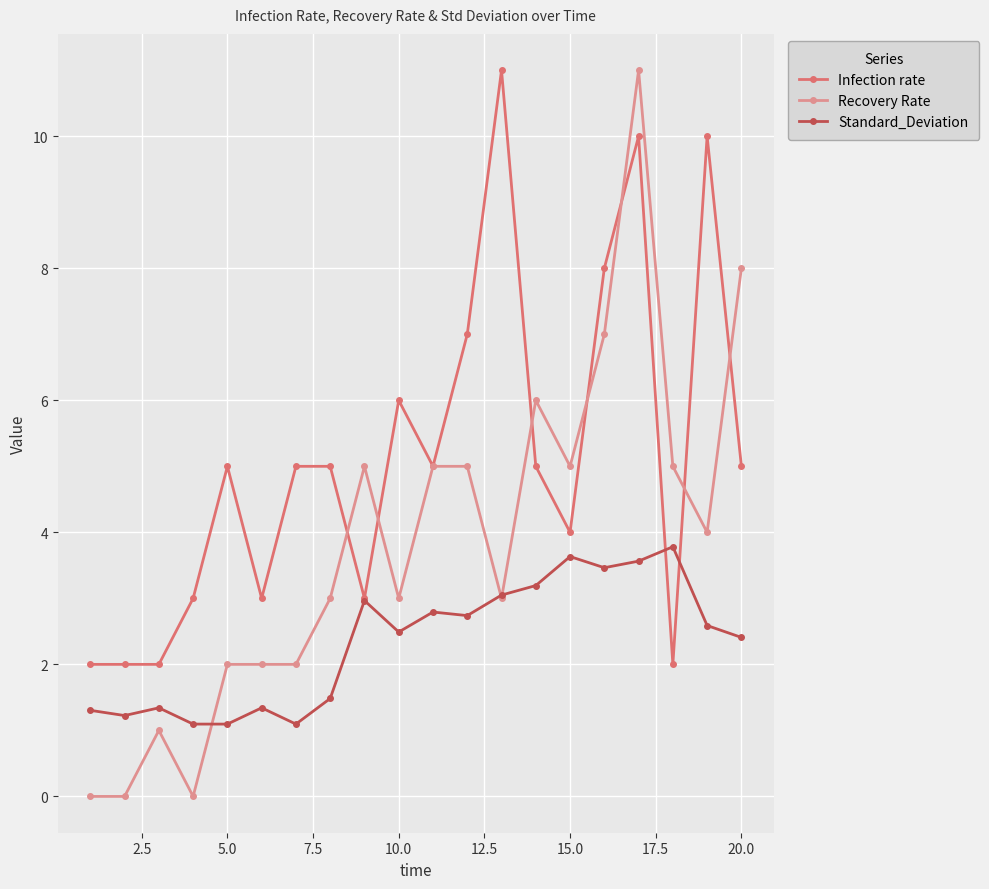

What is the maximum value for Recovery Rate?

11.0